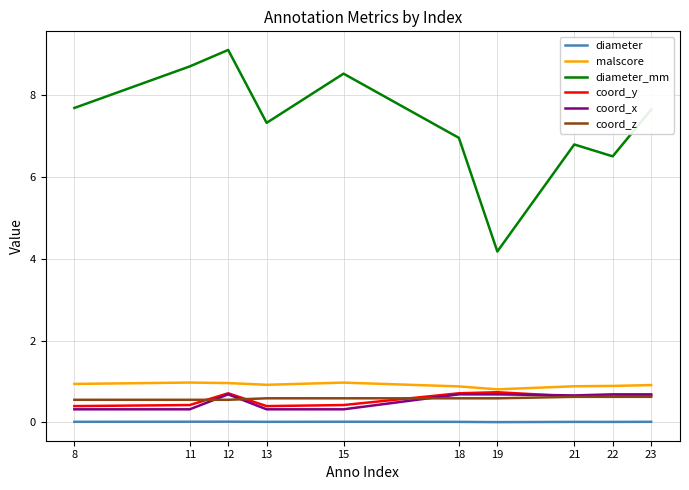

Which series has the widest spread of values?

diameter_mm